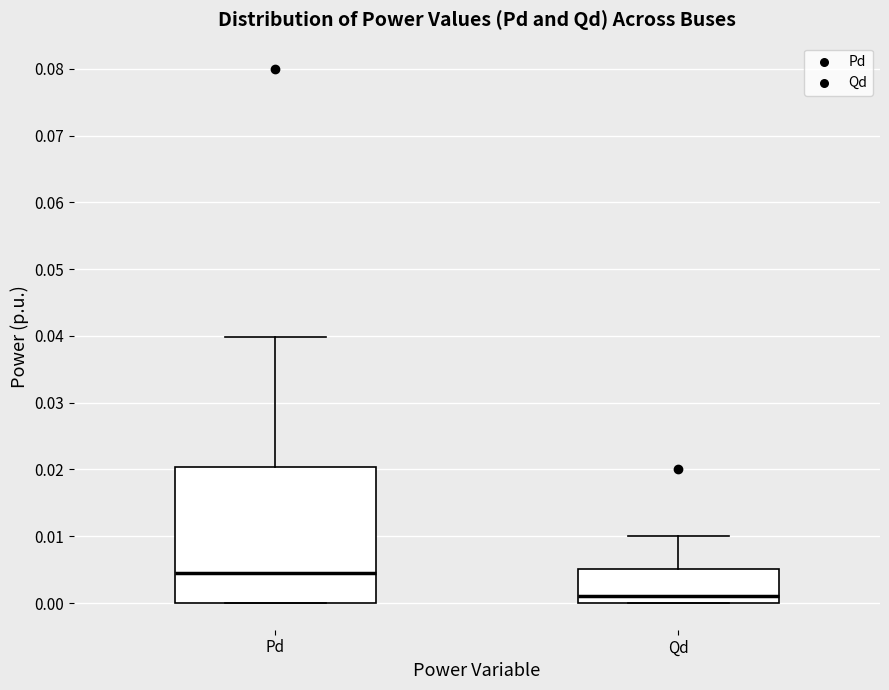

Reading left to right, transcribe this box plot: for each box, give where its median line is, the range the box spans, and where its two whiskers end, as read against the y-axis. The values are not printed on the chart, so give them approximately, as read against the axis.

Pd: median 0.004, box 0.000 to 0.020, whiskers 0.000 to 0.040
Qd: median 0.001, box 0.000 to 0.005, whiskers 0.000 to 0.010